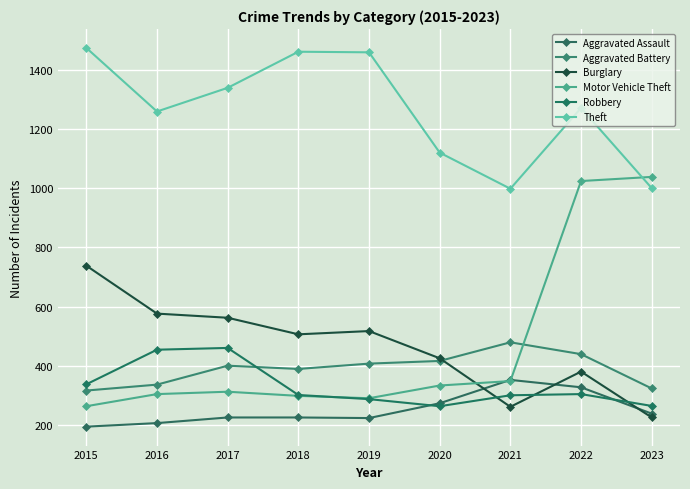

What is the minimum value shown in the chart?

194